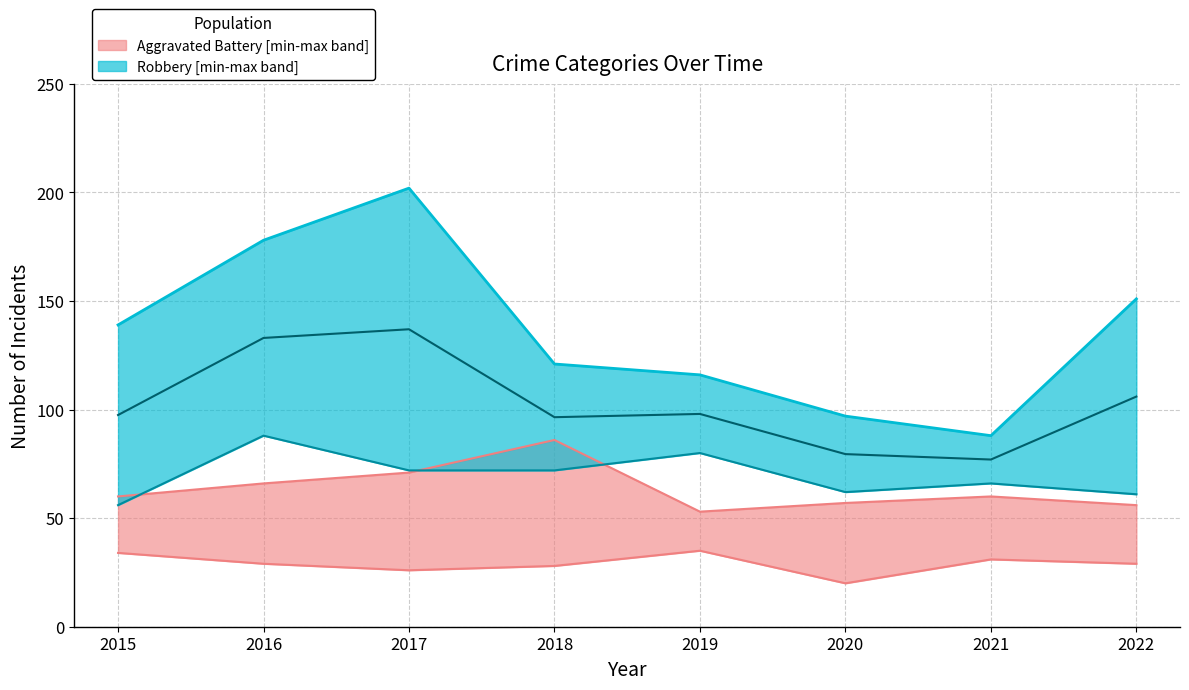

Between 2017 and 2018, which series saw the biggest shift?

Robbery